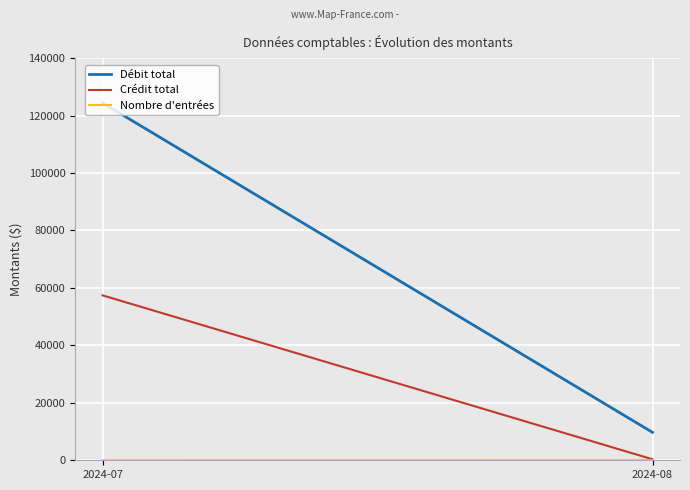

Is this an area chart (filled region under the line)?

No